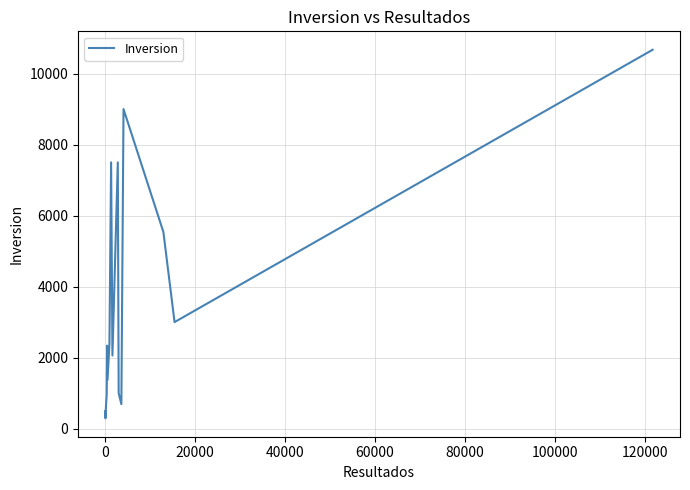

What is the difference between the maximum and minimum values?

10377.2